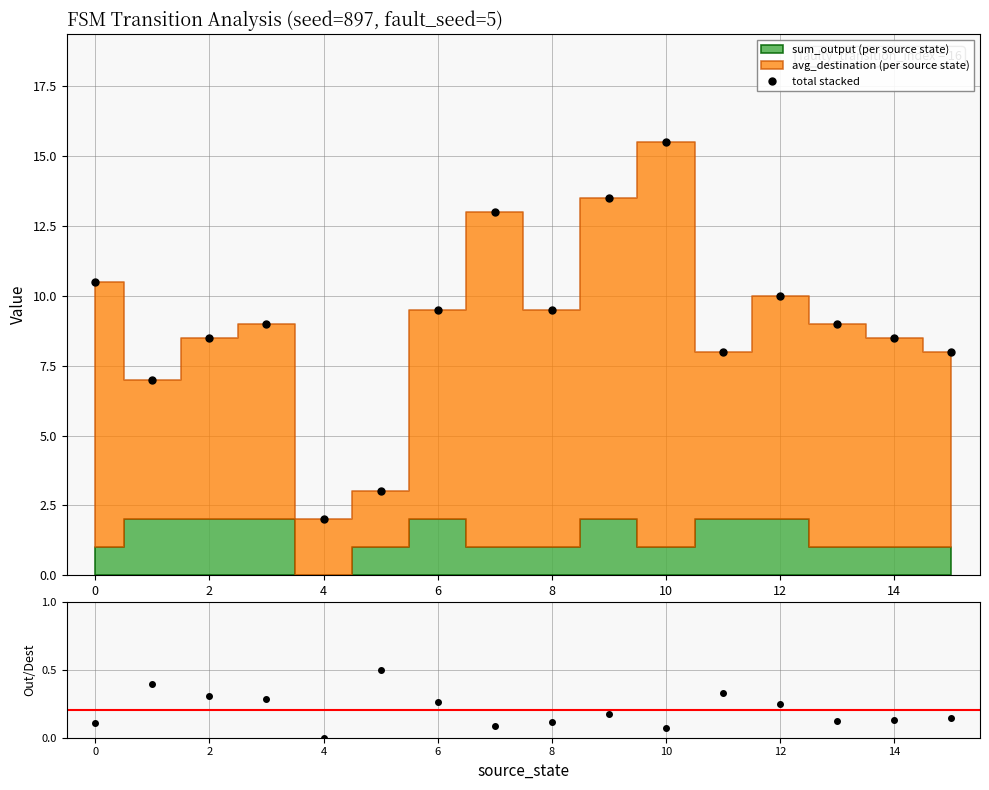

Which category has the highest value in the total stacked series?

10